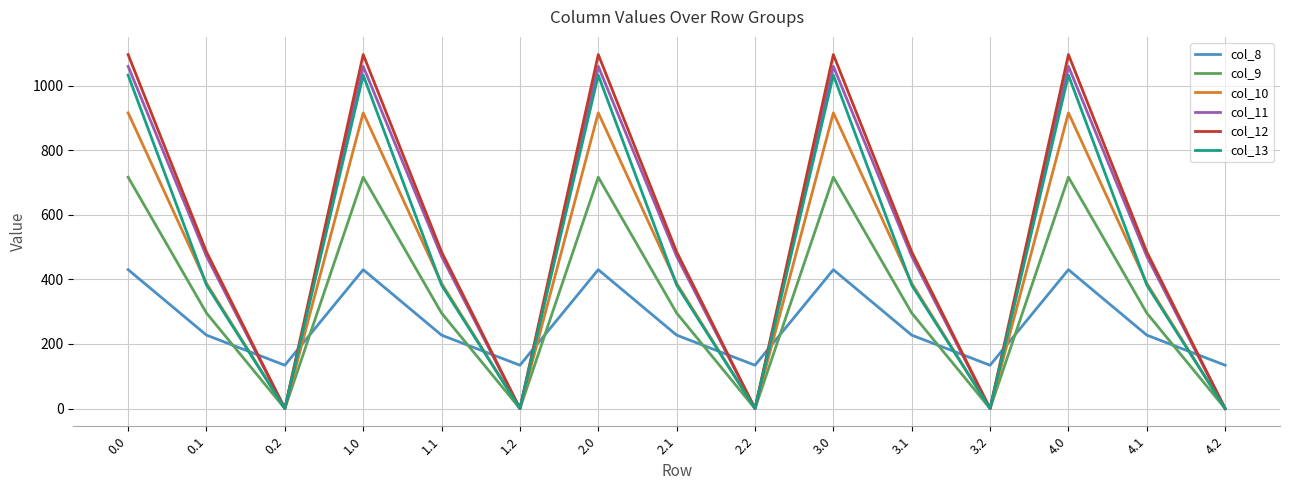

Does the chart have visible grid lines?

Yes